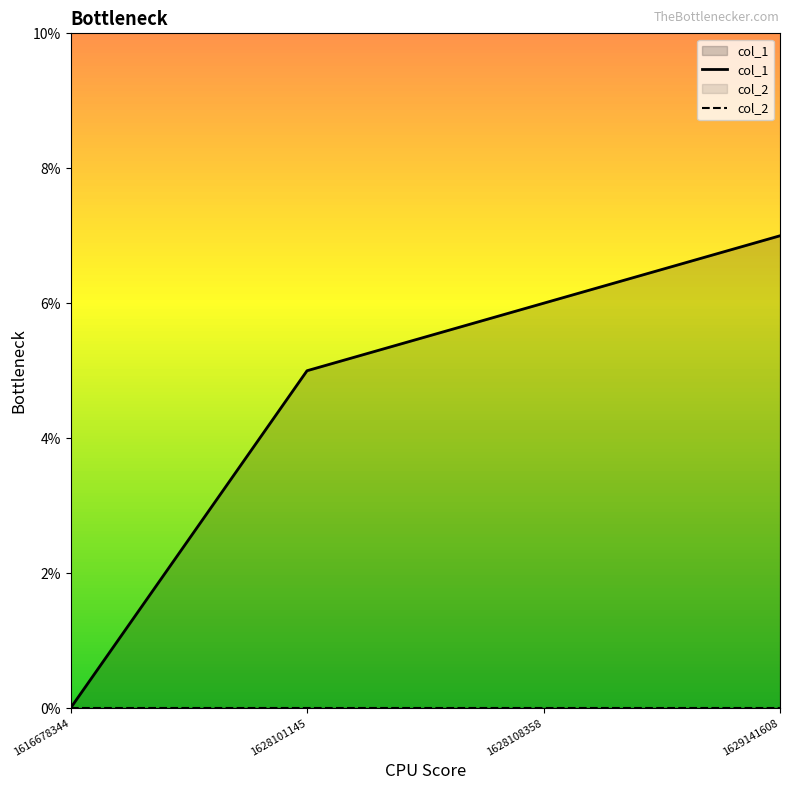

True or false: col_2 and col_1 cross at least once.

False